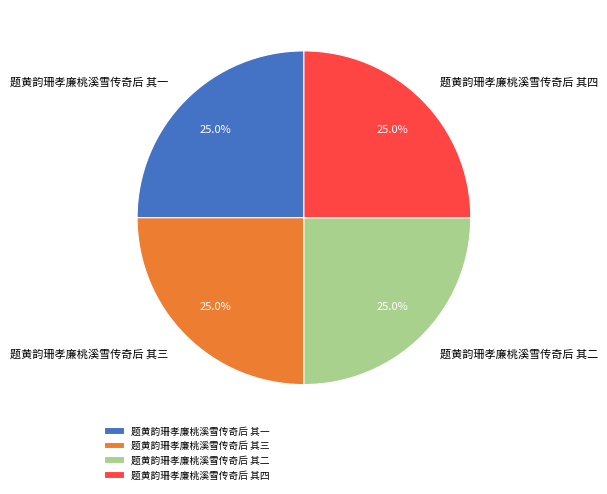

Does any single category account for the majority?

No